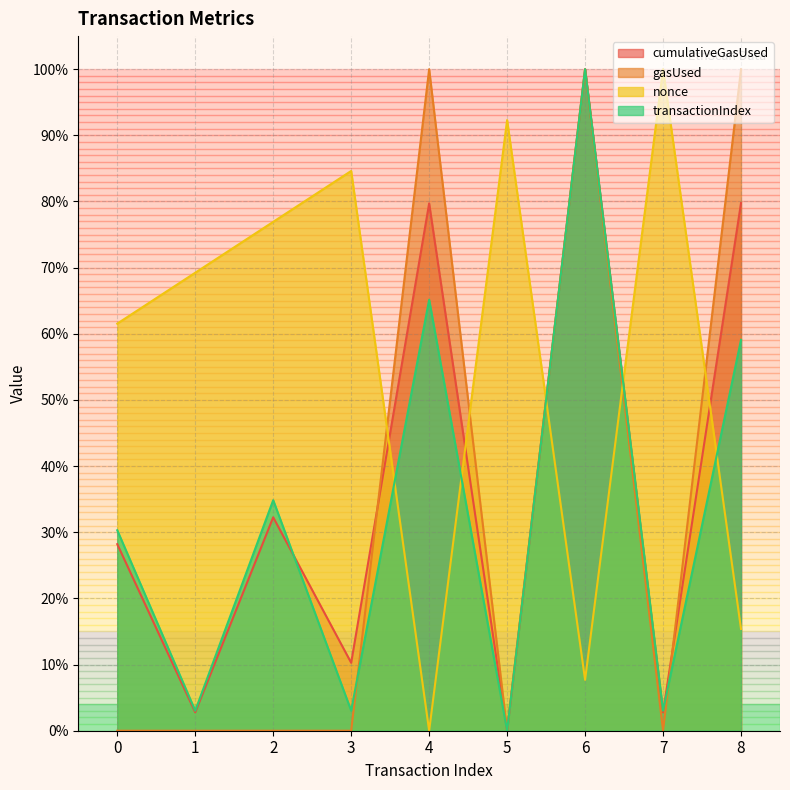

Between 3 and 4, which is larger?

4